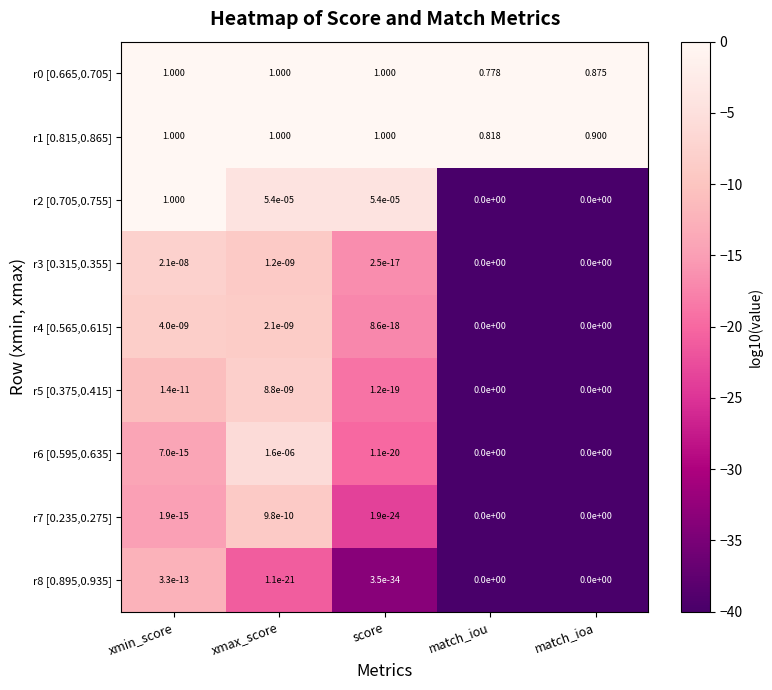

Is the value of r1 [0.815,0.865] at match_iou greater than the value of r6 [0.595,0.635] at match_ioa?

Yes